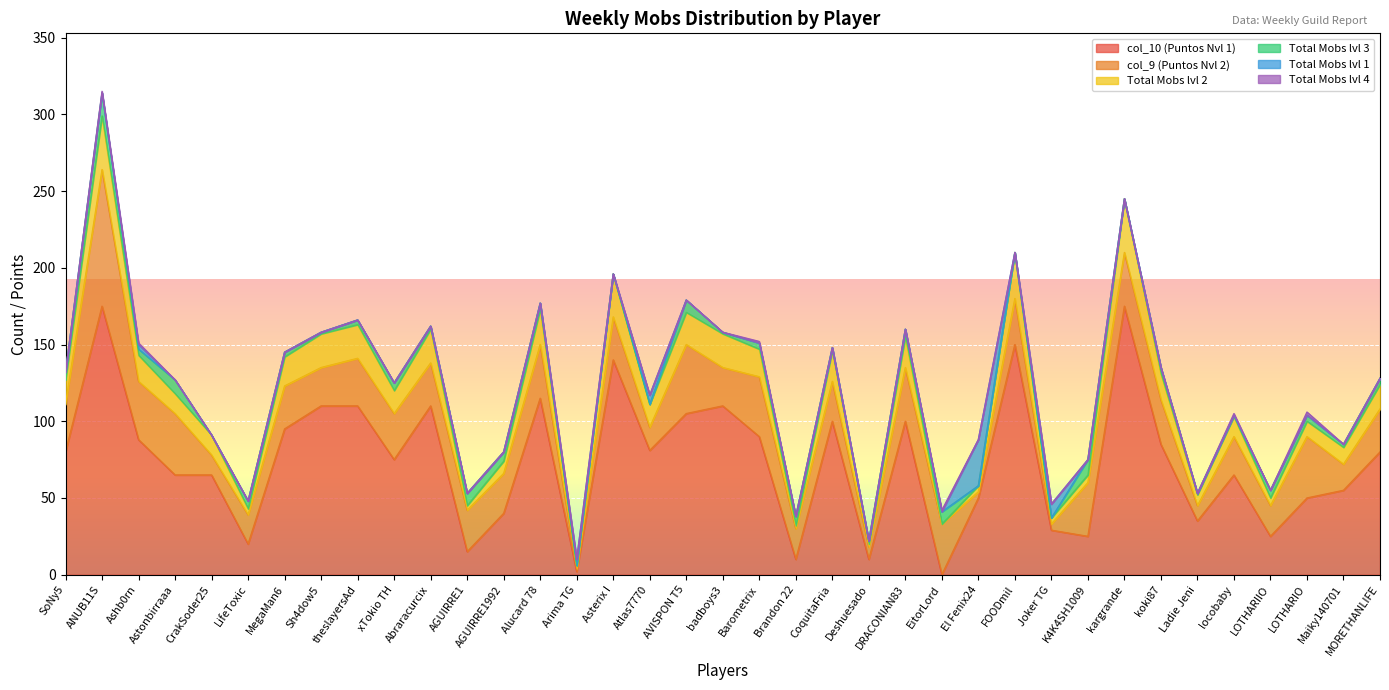

How many data points does each series have?

37